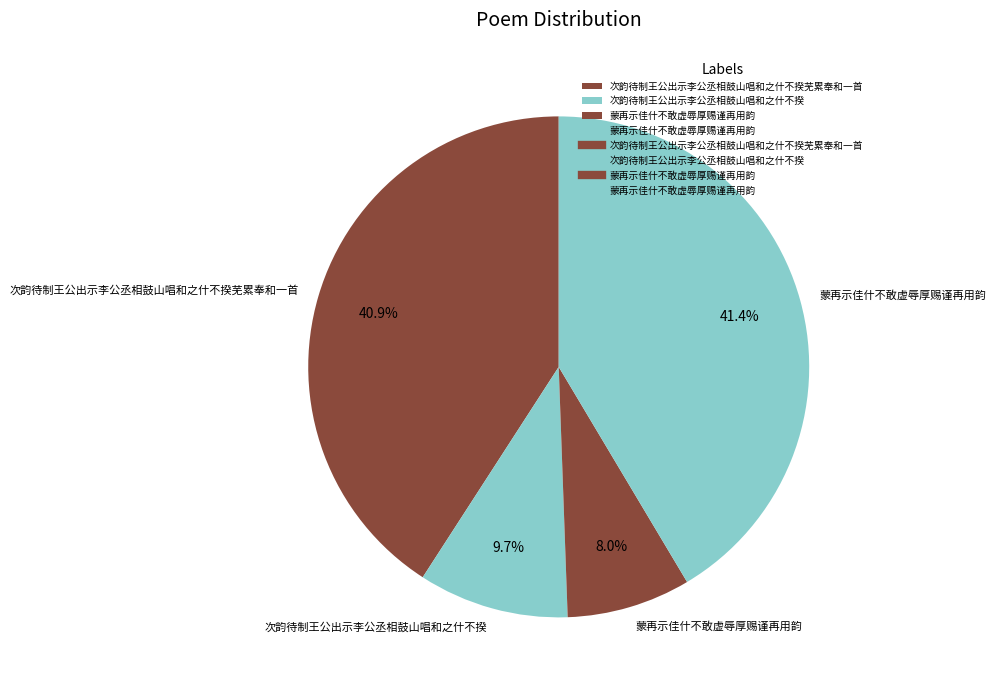

Rank the categories by value from lowest to highest.

蒙再示佳什不敢虚辱厚赐谨再用韵, 次韵待制王公出示李公丞相鼓山唱和之什不揆, 次韵待制王公出示李公丞相鼓山唱和之什不揆芜累奉和一首, 蒙再示佳什不敢虚辱厚赐谨再用韵